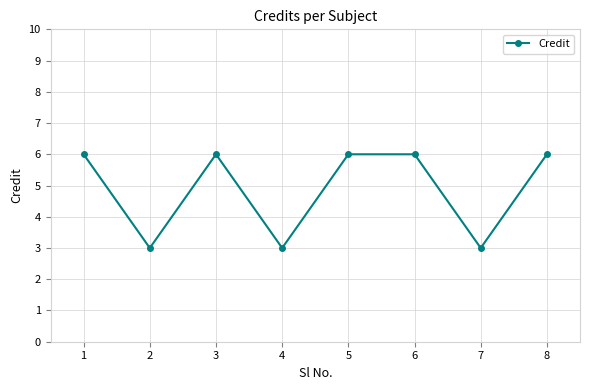

Is it true that the value at 5 is 6?

True